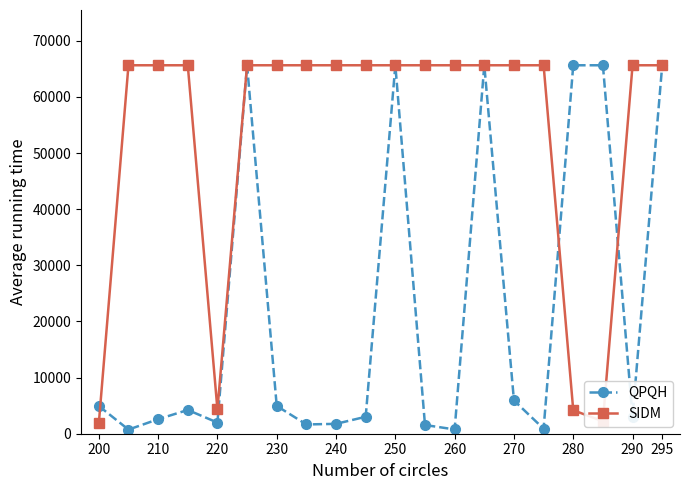

Which series has the largest total across all categories?

SIDM